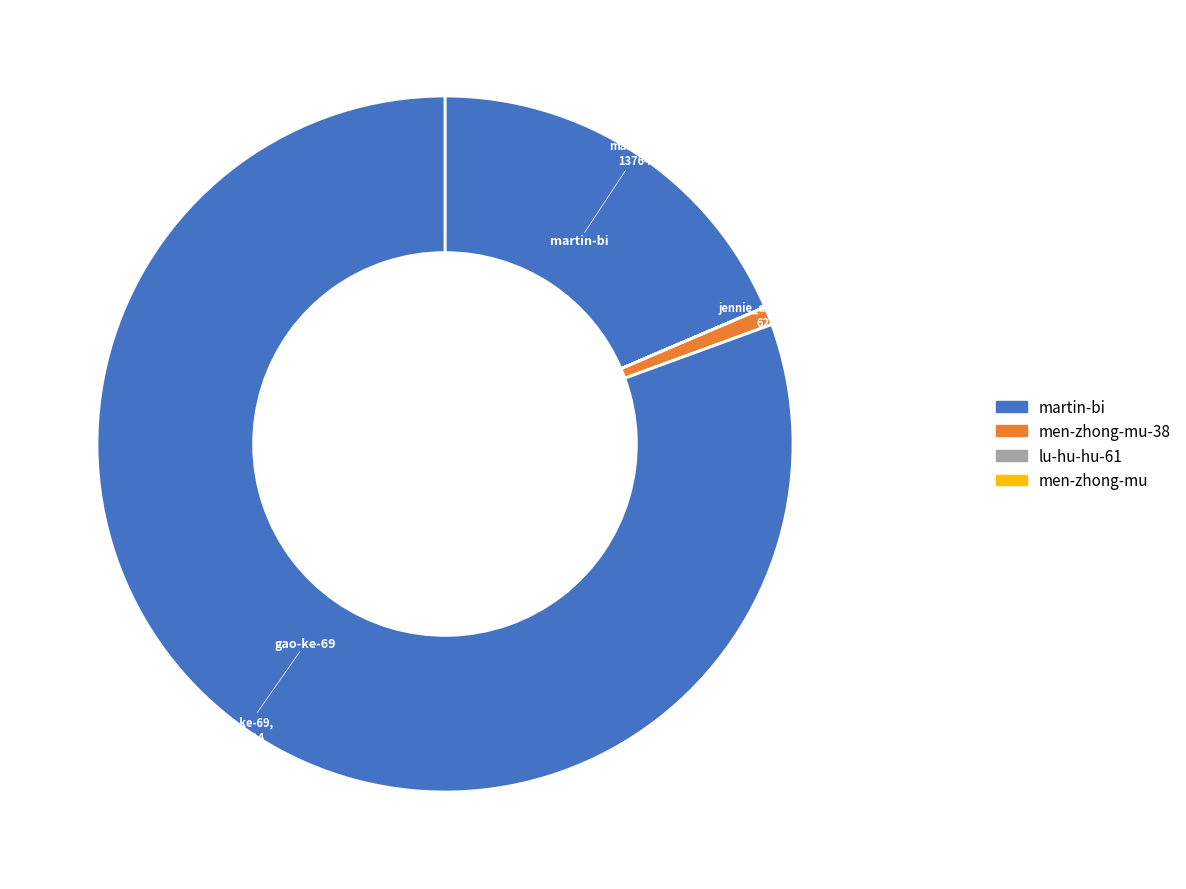

Is there any slice that represents more than half of the pie?

Yes